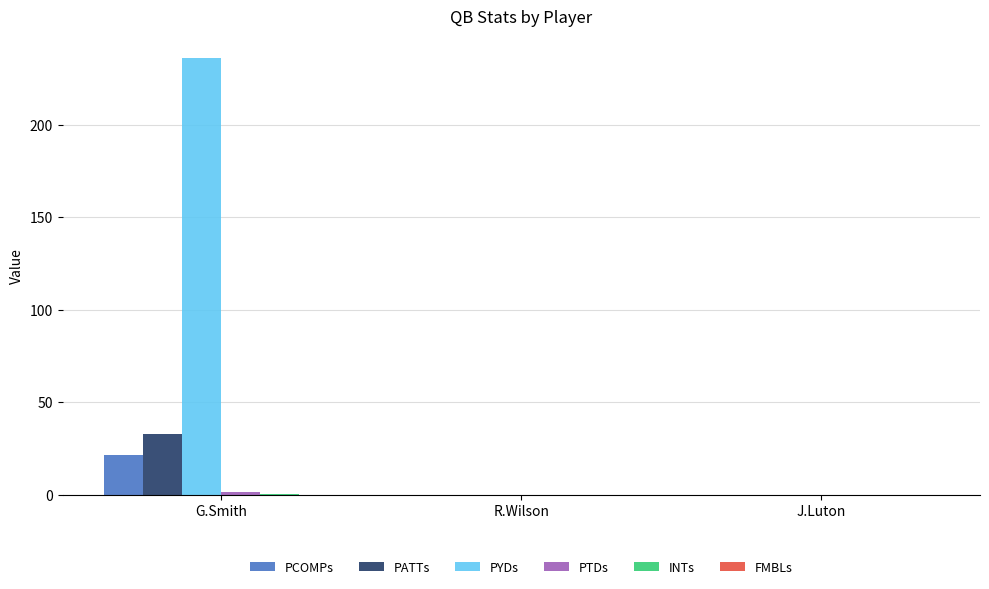

What is the greatest value displayed?

236.0